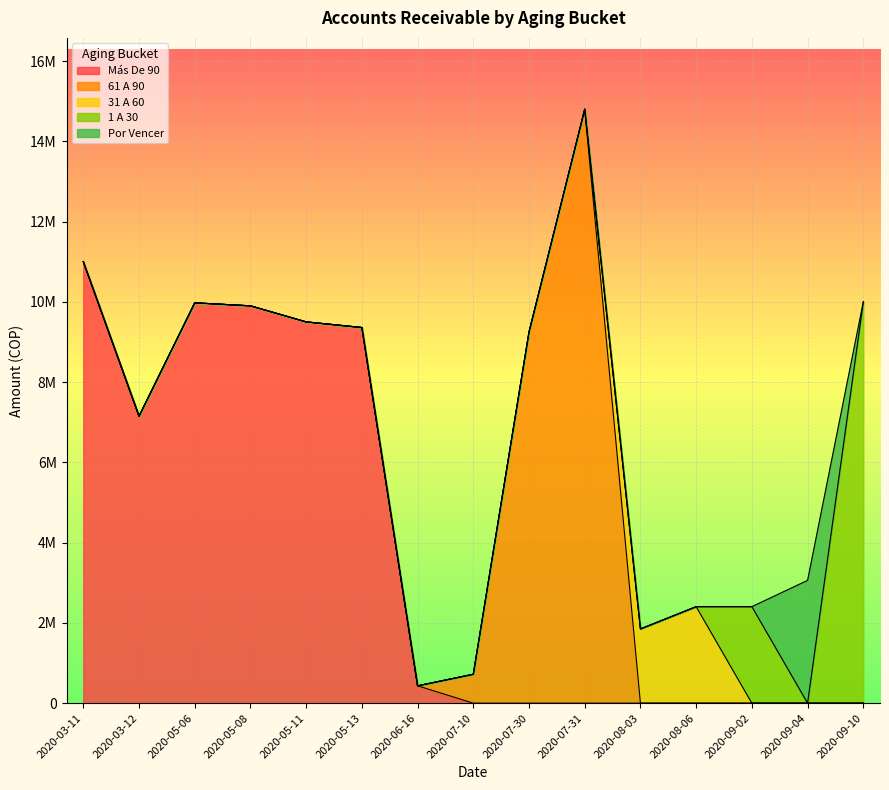

Which series has the largest total across all categories?

Más De 90